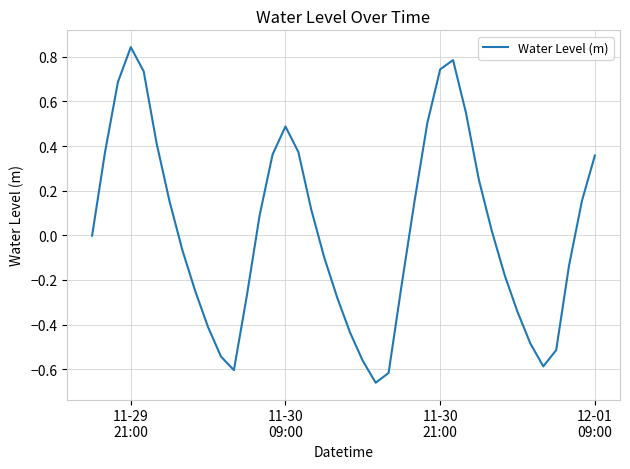

What is the difference between the maximum and minimum values?

1.5